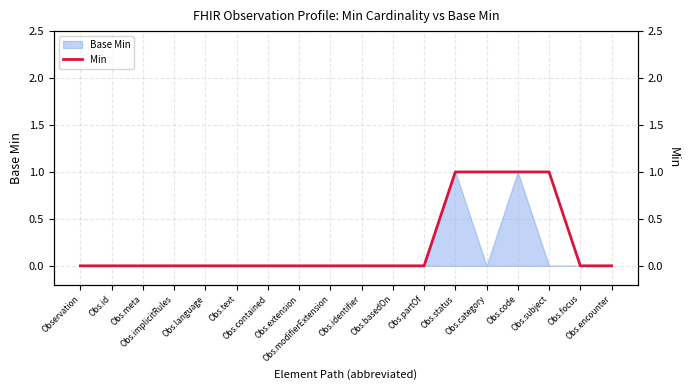

List the labels in order of value, smallest first.

Observation, Obs.id, Obs.meta, Obs.implicitRules, Obs.language, Obs.text, Obs.contained, Obs.extension, Obs.modifierExtension, Obs.identifier, Obs.basedOn, Obs.partOf, Obs.focus, Obs.encounter, Obs.status, Obs.category, Obs.code, Obs.subject